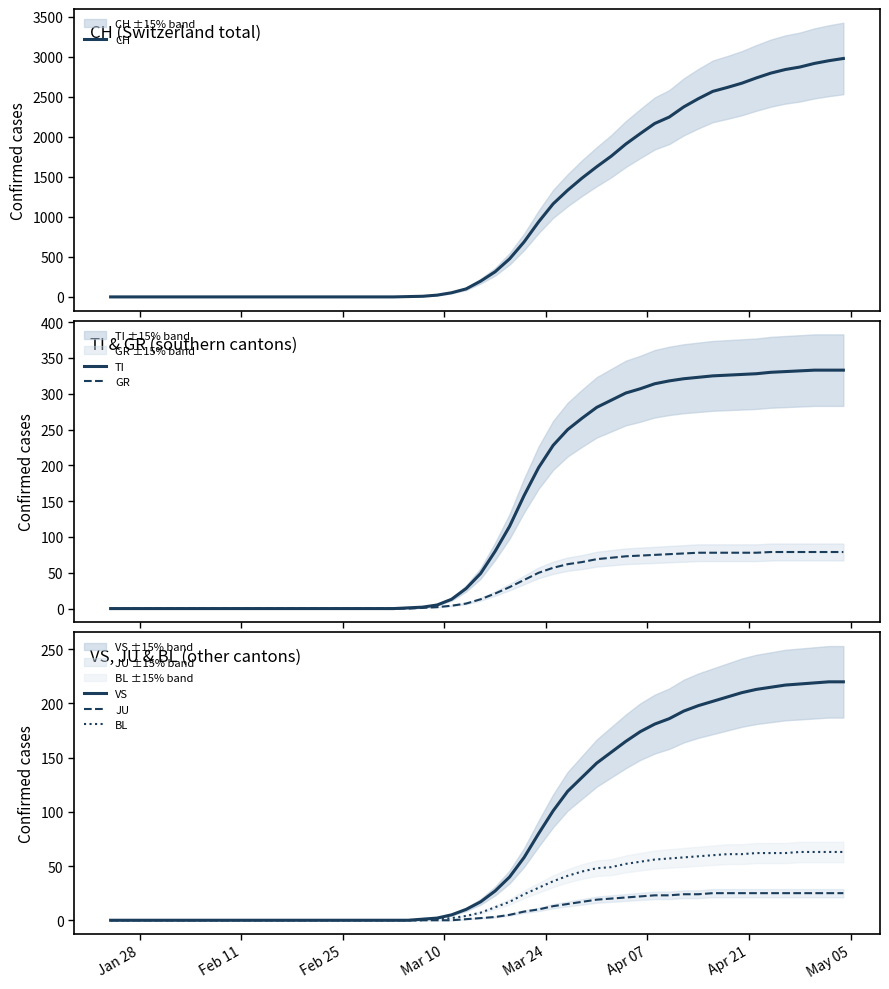

Which series has the largest total across all categories?

CH